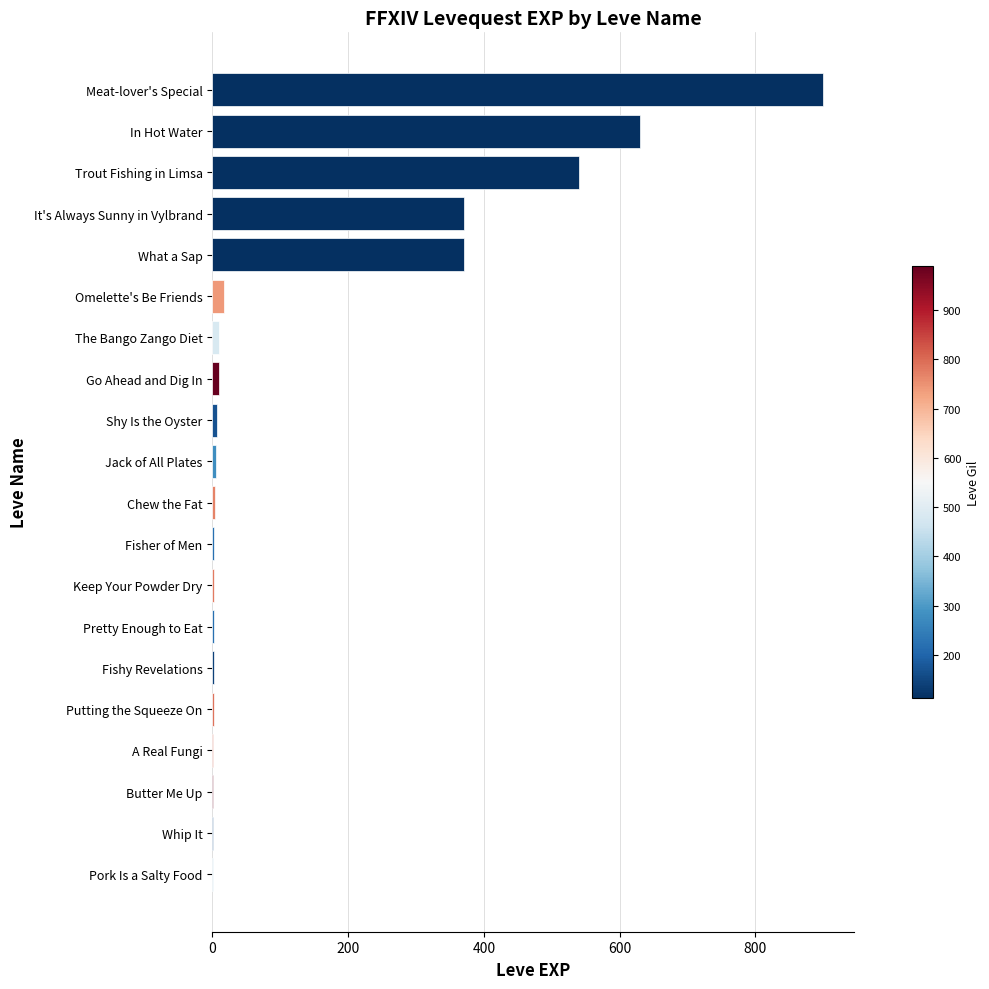

What is the approximate value at It's Always Sunny in Vylbrand?

370